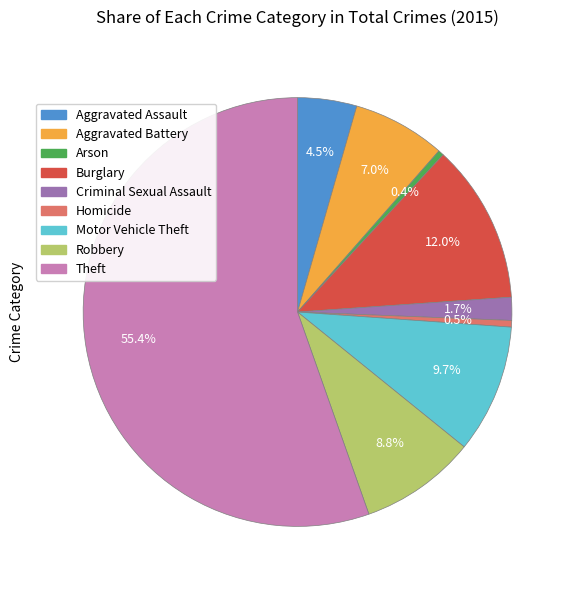

To the nearest percent, what is the difference between the largest and smallest slice percentages?

55%